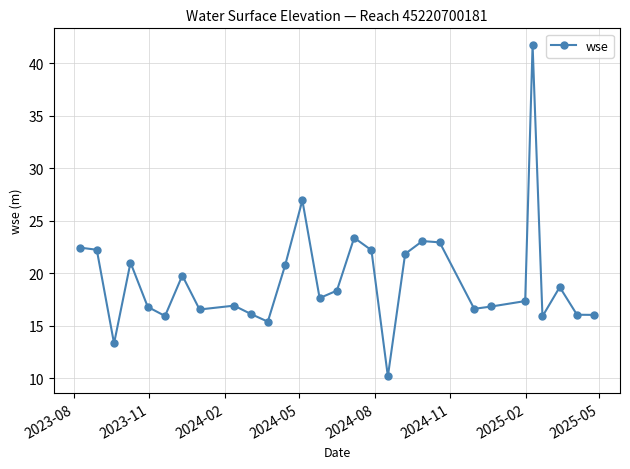

True or false: the data has more than 0 interior local peaks.

True